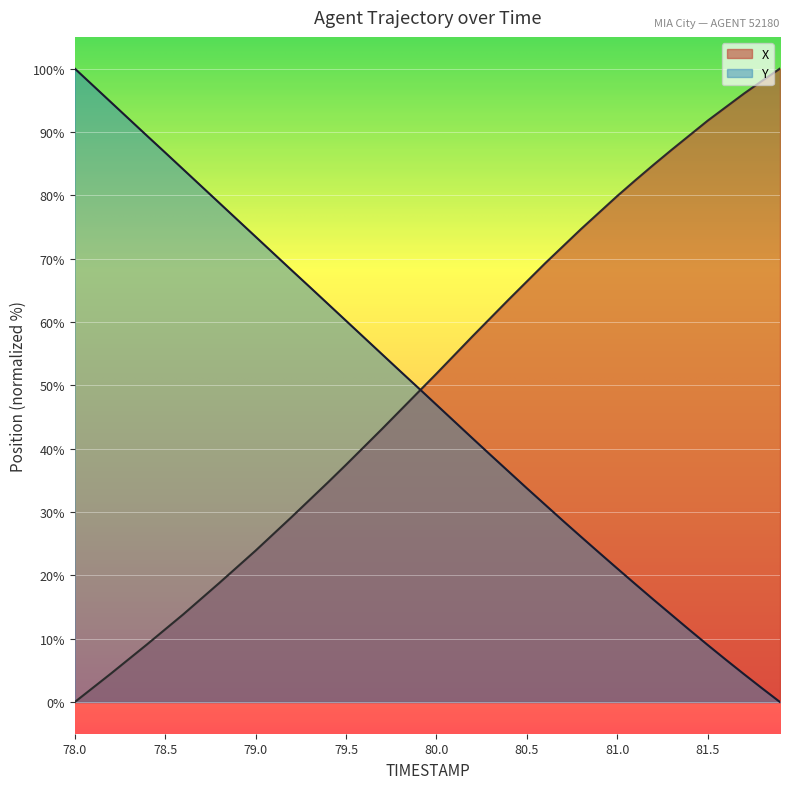

What are all the series names shown in the legend?

X, Y